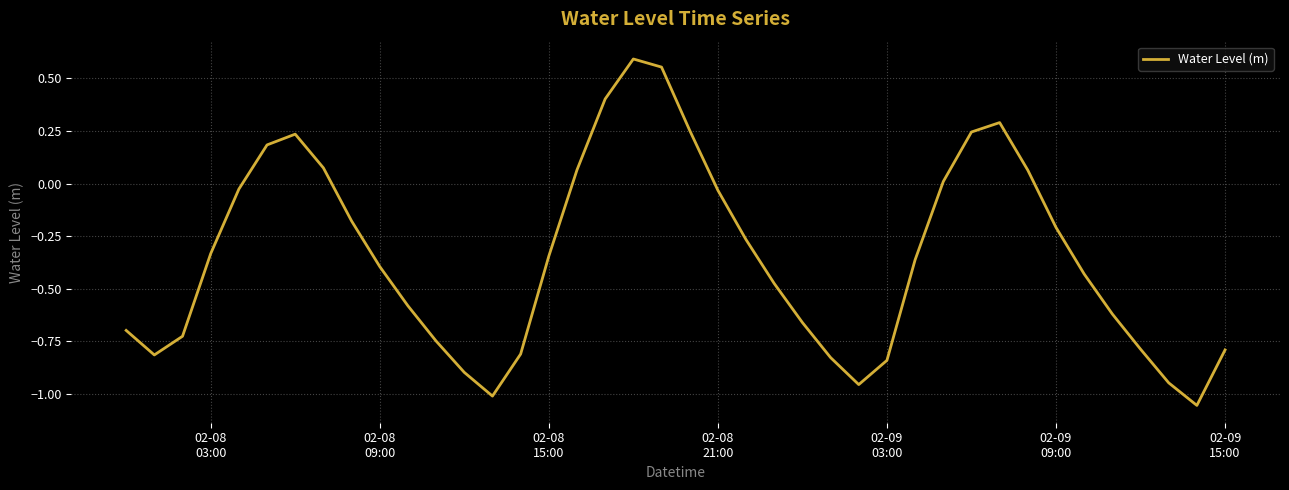

What is the difference between the maximum and minimum values?

1.6